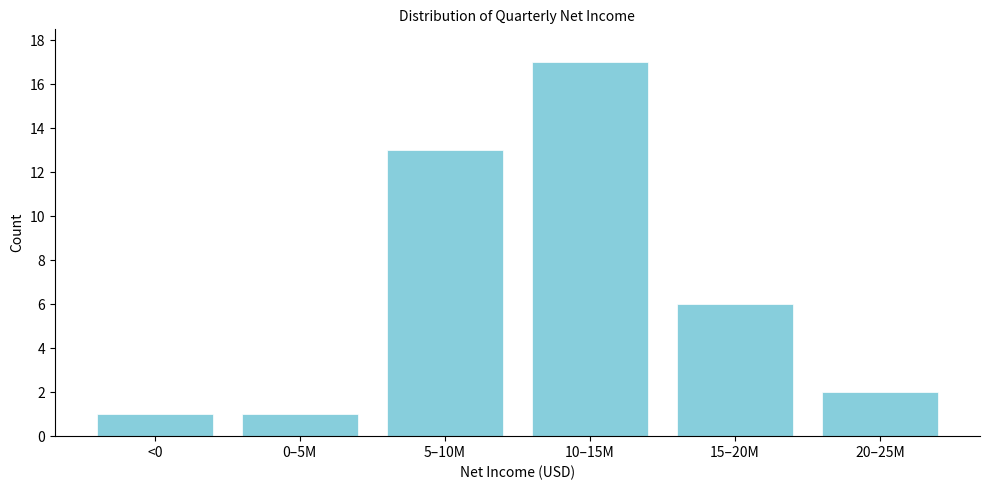

Reading left to right, what are all the values shown in this chart?

<0=1	0–5M=1	5–10M=13	10–15M=17	15–20M=6	20–25M=2